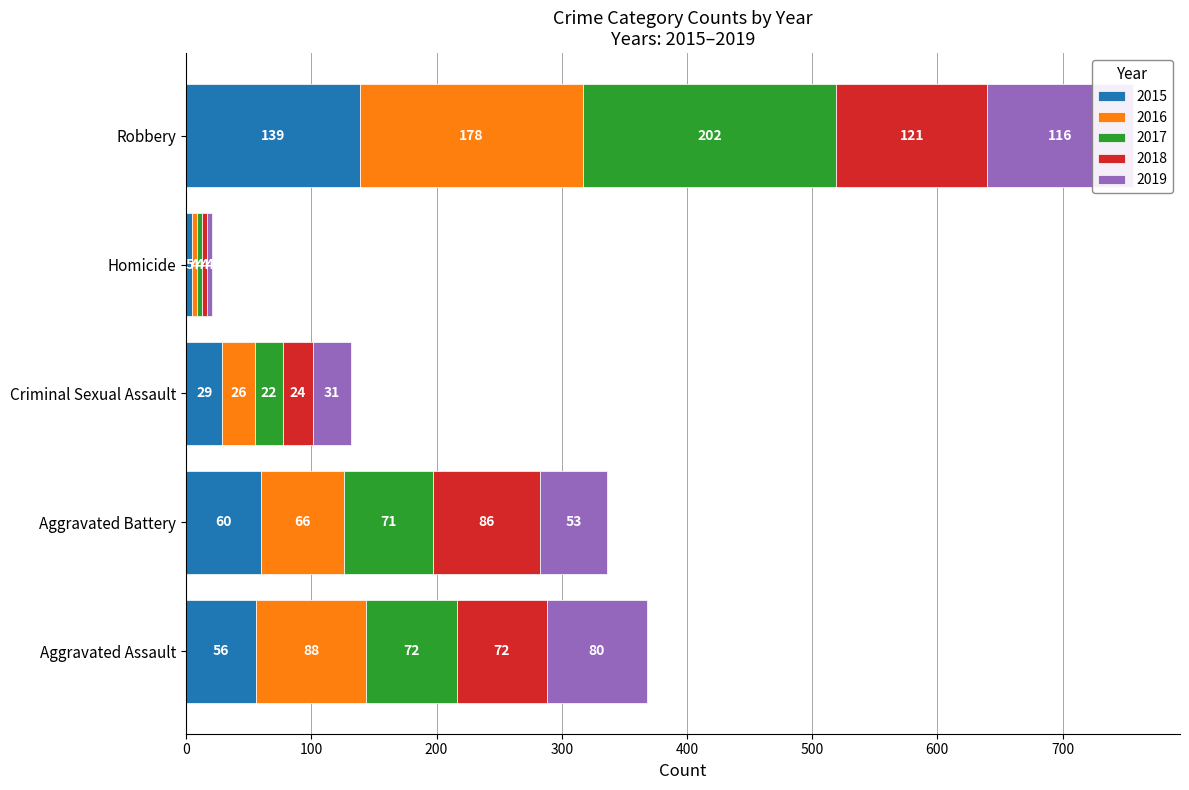

Reading right to left, list all the values displayed in this chart.

2015: 139	5	29	60	56
2016: 178	4	26	66	88
2017: 202	4	22	71	72
2018: 121	4	24	86	72
2019: 116	4	31	53	80